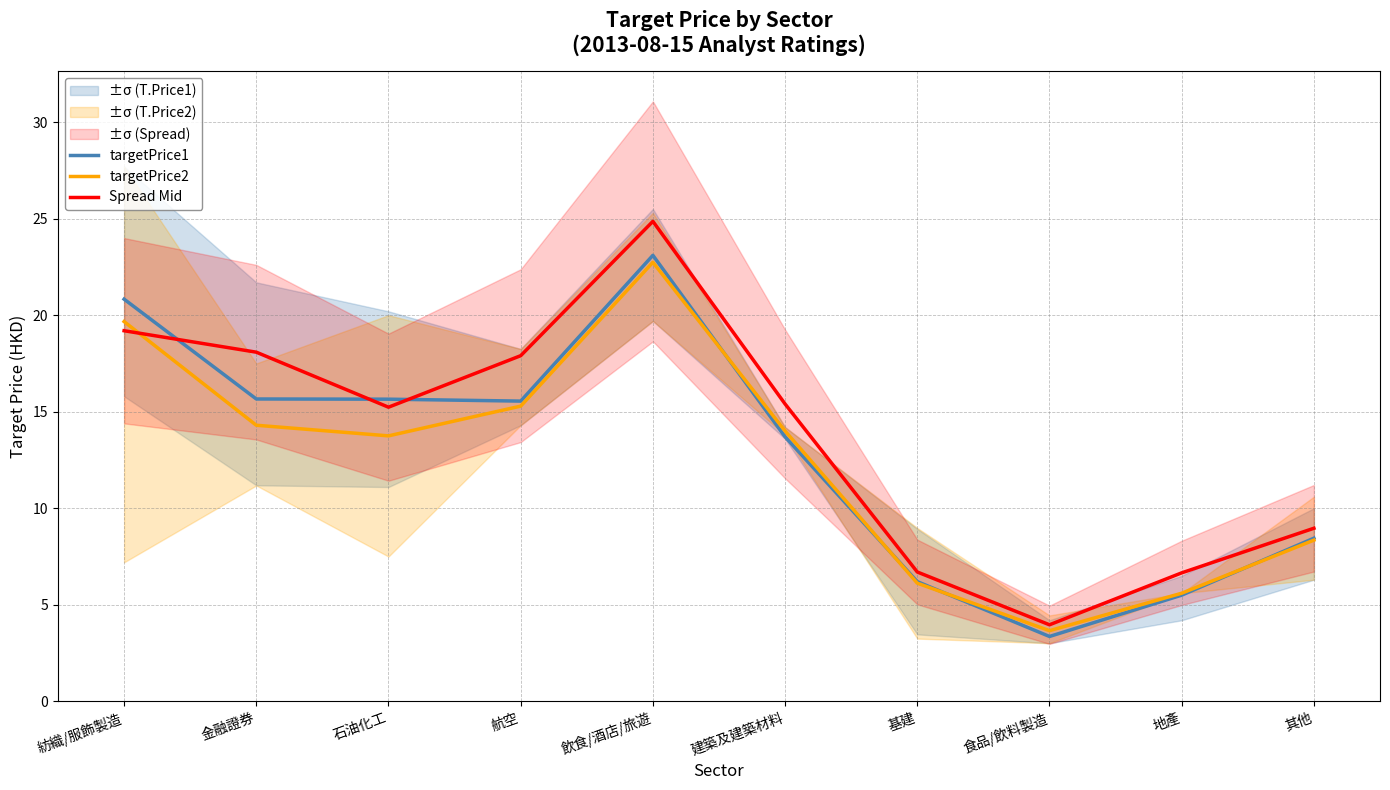

At which category does targetPrice1 reach its first local valley?

航空